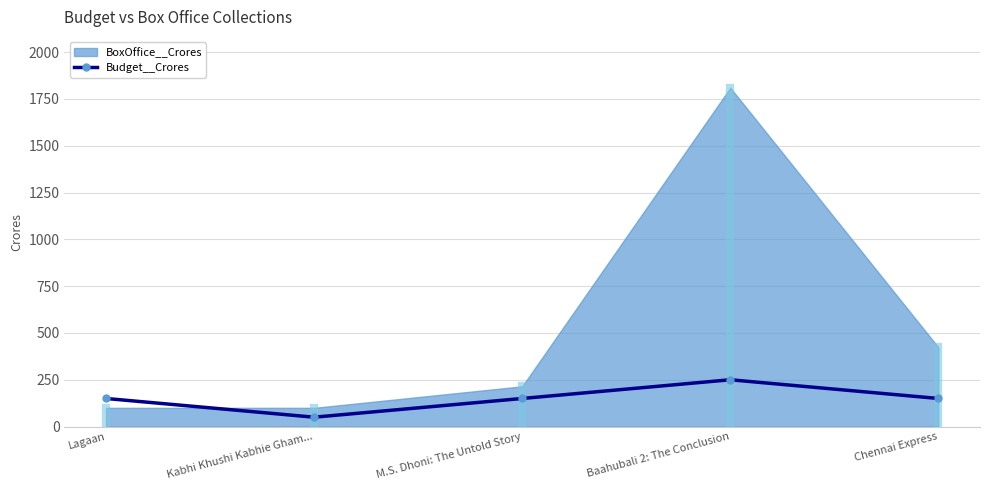

Rank the categories by value from lowest to highest.

Kabhi Khushi Kabhie Gham..., Lagaan, M.S. Dhoni: The Untold Story, Chennai Express, Baahubali 2: The Conclusion